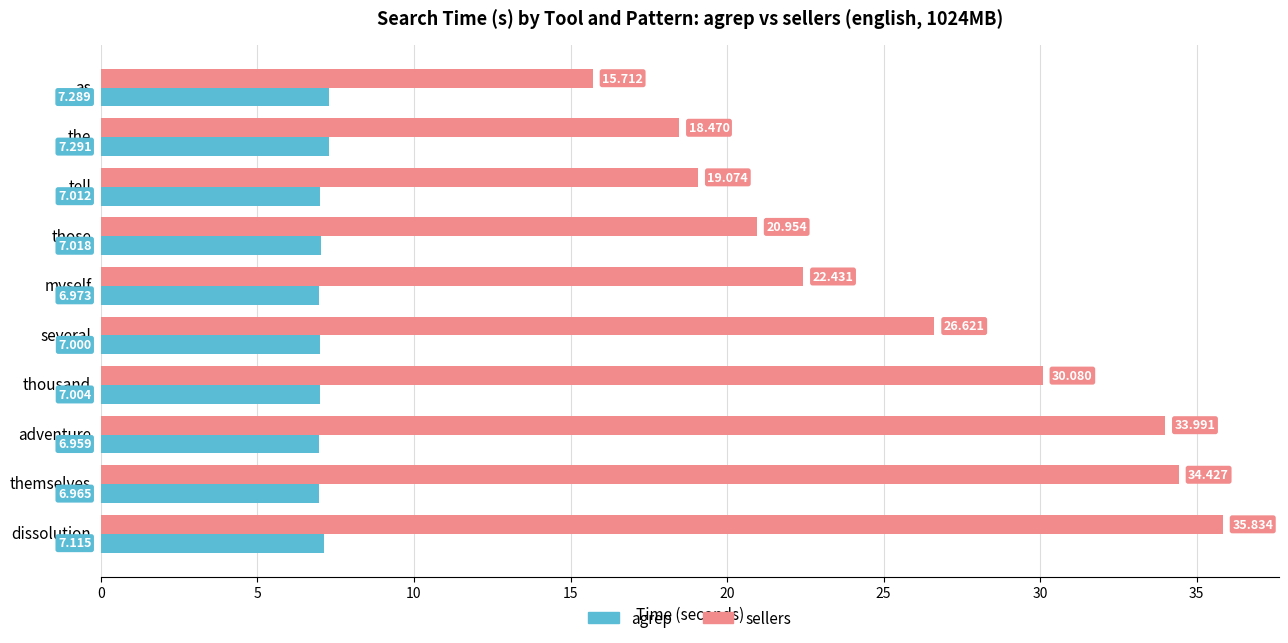

Which series has the largest total across all categories?

sellers